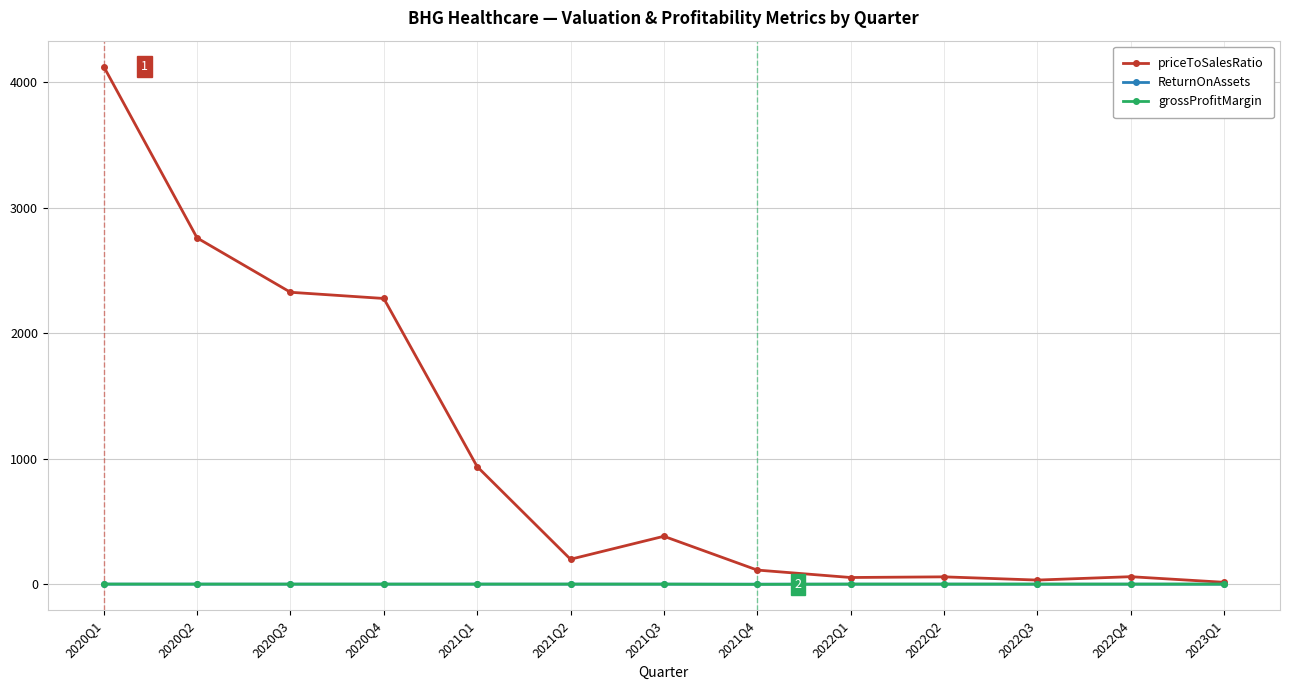

What is the label of the 13th point from the left?

2023Q1